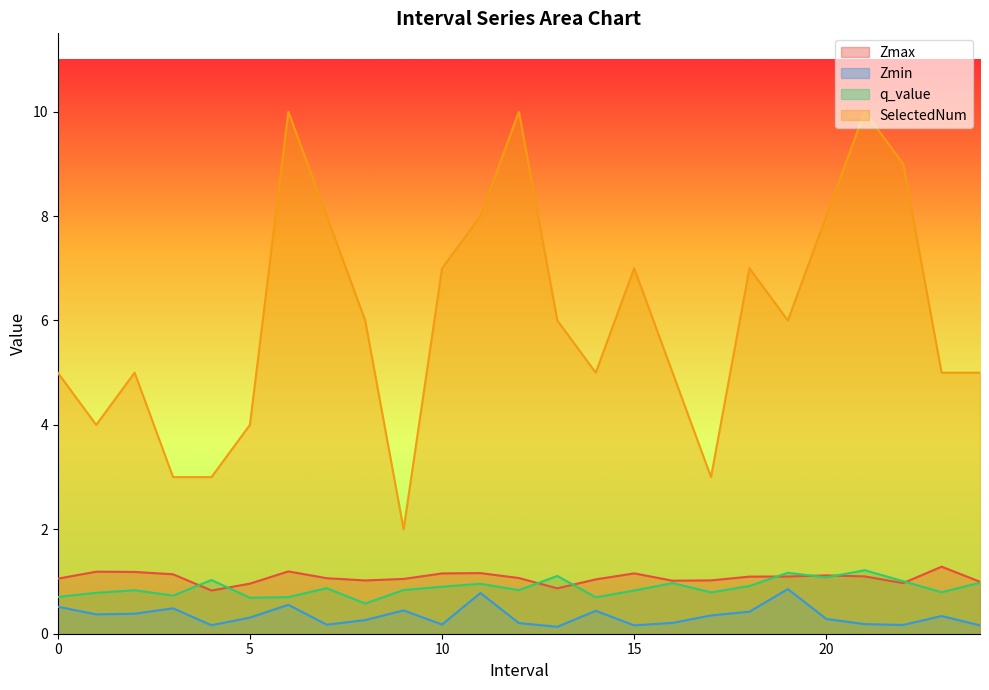

List the labels in order of Zmax value, largest first.

23.0, 6.0, 1.0, 2.0, 11.0, 15.0, 10.0, 3.0, 20.0, 21.0, 19.0, 18.0, 12.0, 7.0, 0.0, 9.0, 14.0, 17.0, 8.0, 16.0, 24.0, 22.0, 5.0, 13.0, 4.0